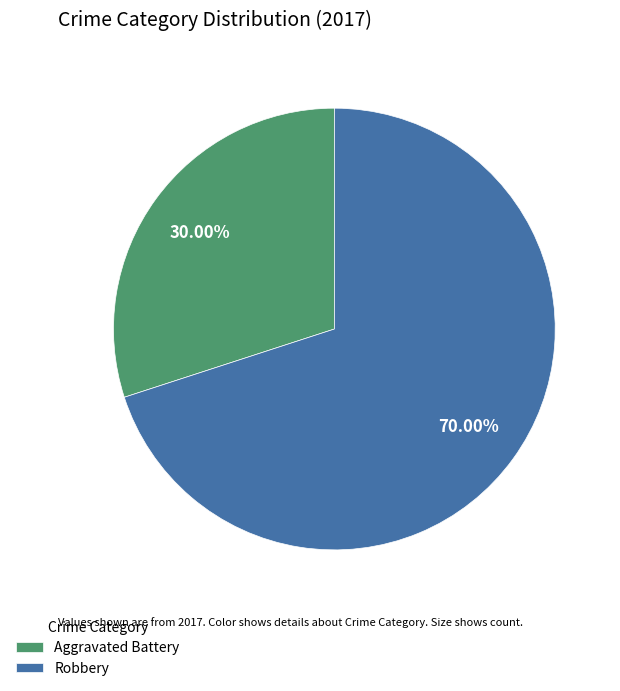

Is the sum of Aggravated Battery and Robbery greater than half?

Yes